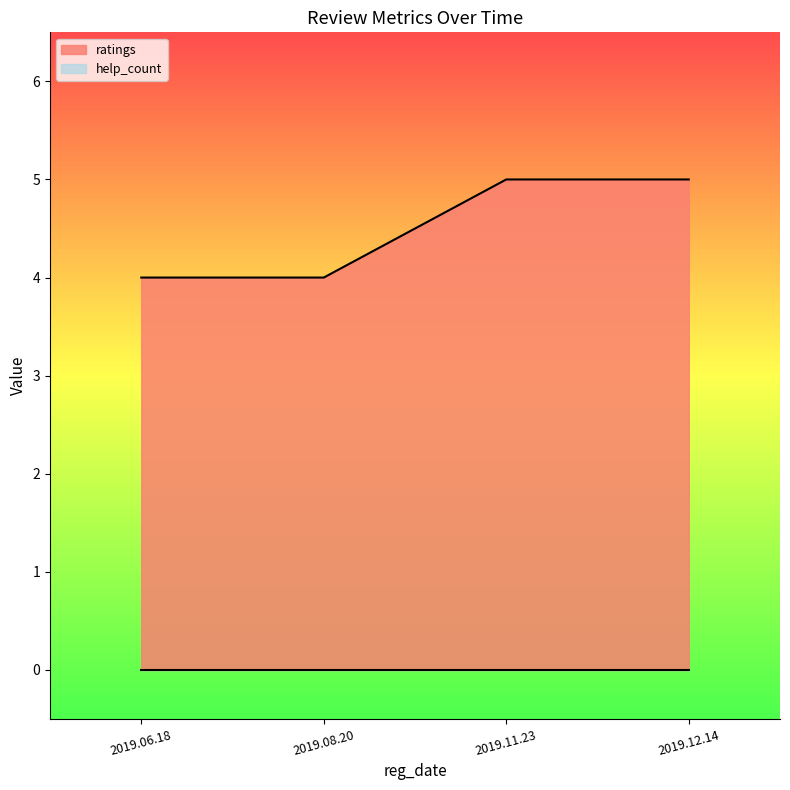

True or false: there are more than 1 points higher than both neighbors.

False